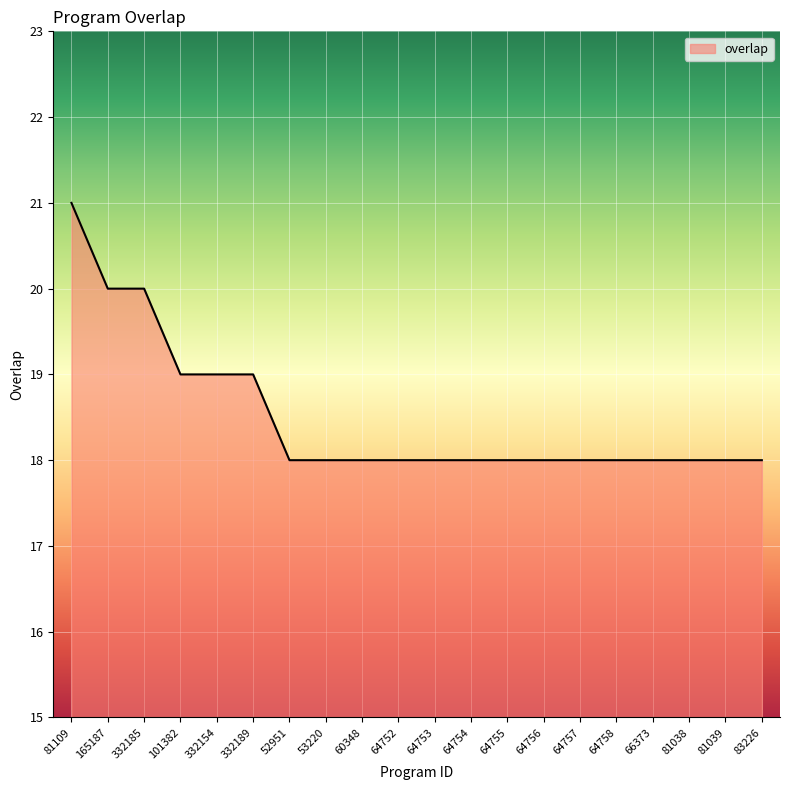

What position from the left is 64753?

11